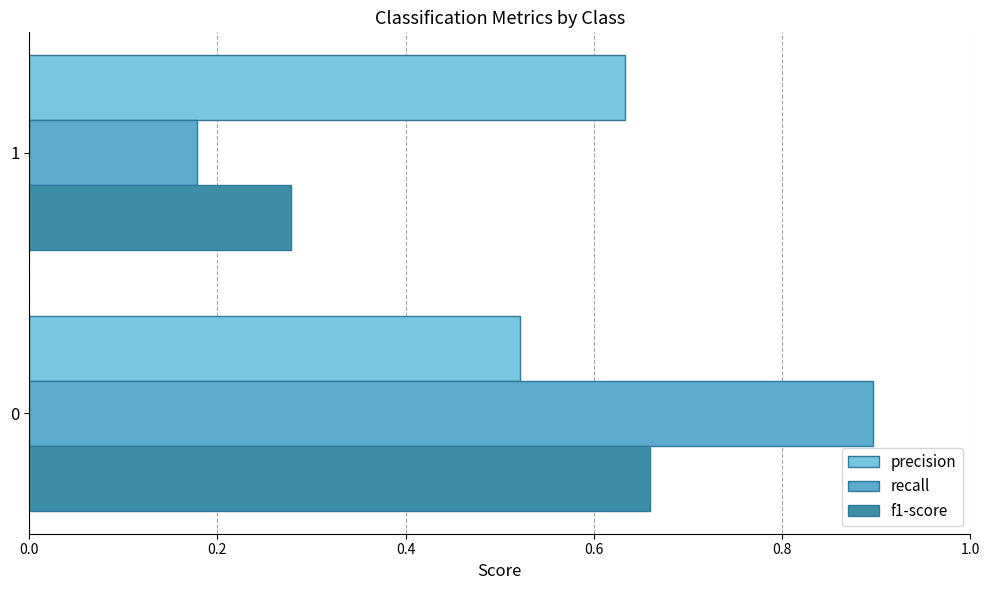

List the labels in order of f1-score value, largest first.

0, 1